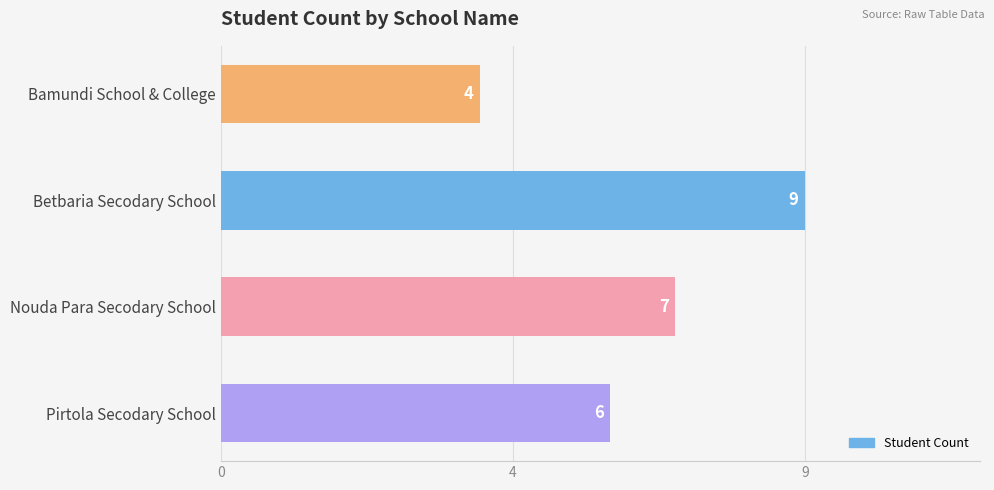

The chart shows a value of 6 at 0. True or false?

False